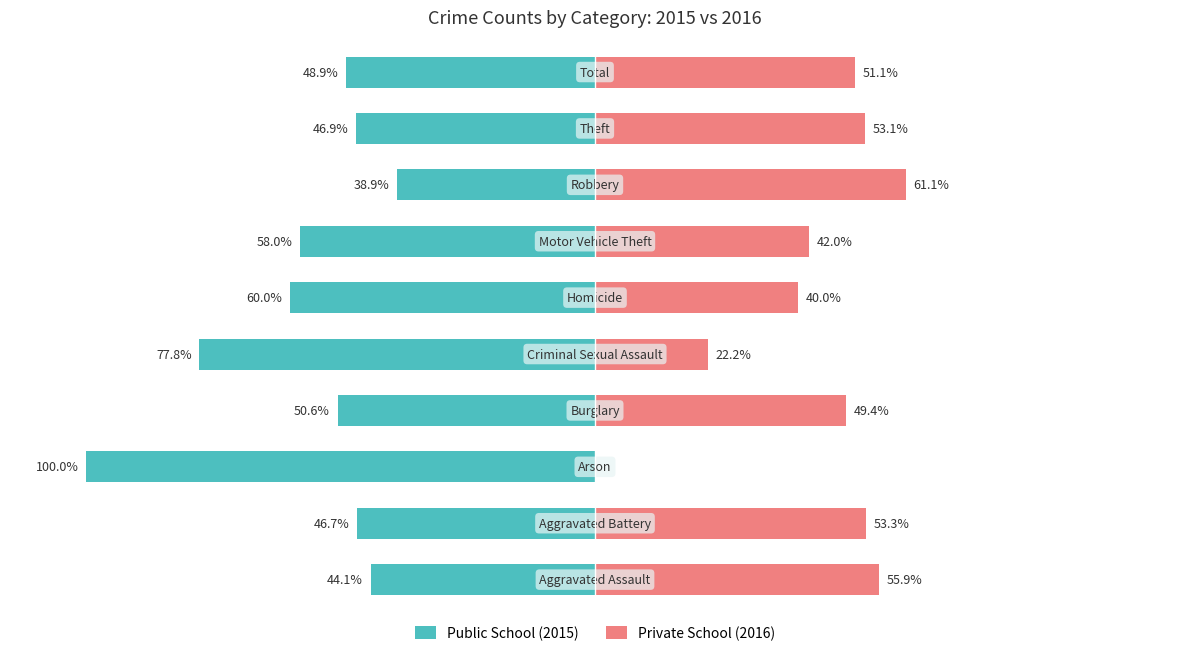

Count the number of categories in the chart.

10